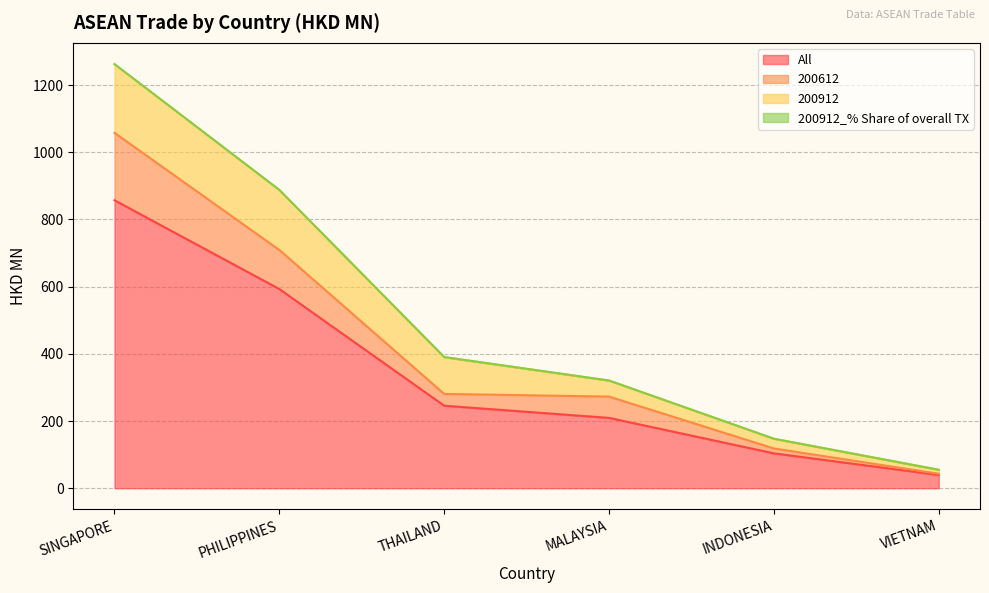

Which category has the highest value in the 200612 series?

SINGAPORE